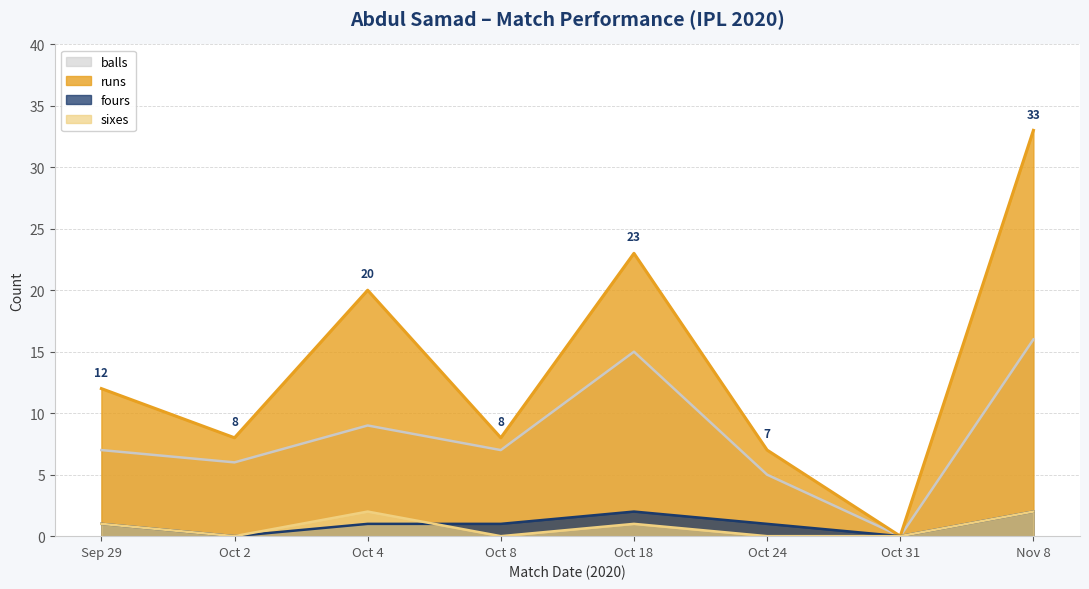

What is the maximum value shown in the chart?

33